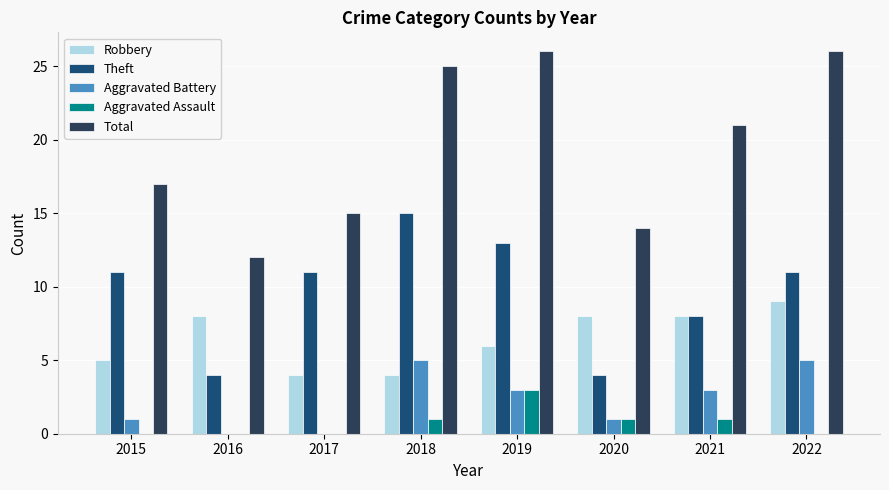

What value does the Aggravated Battery series have at 2018?

5